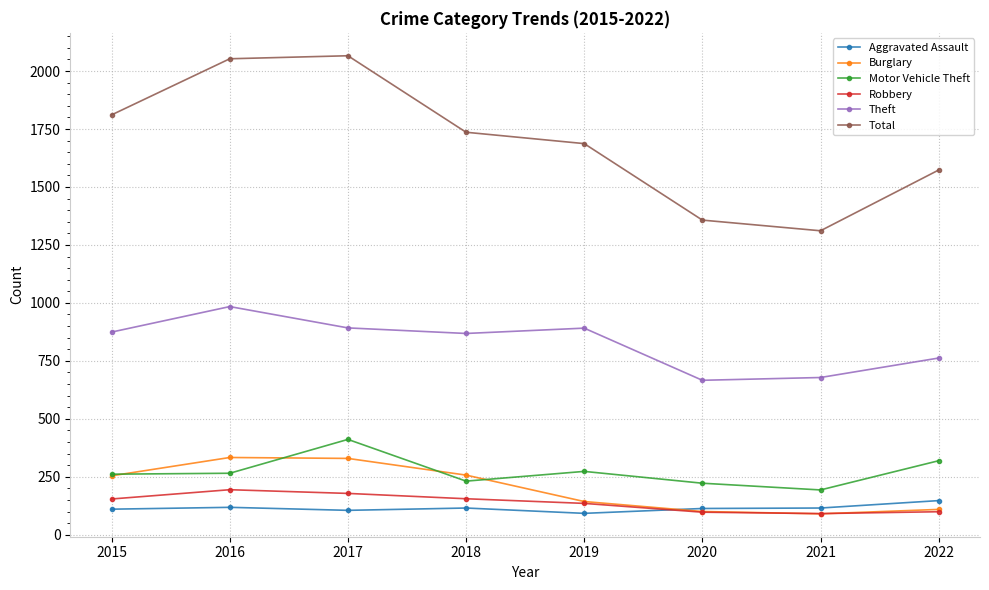

Does the chart have visible grid lines?

Yes